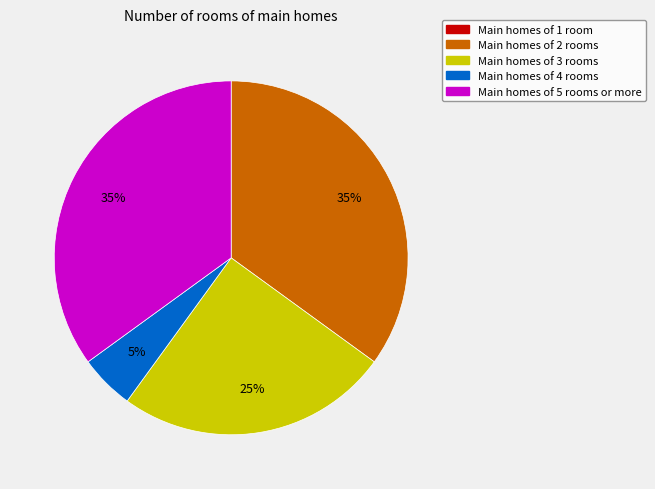

To the nearest percent, what portion does Main homes of 4 rooms represent?

5%